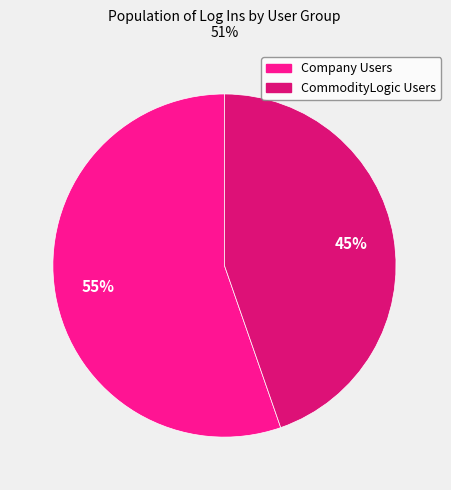

Is there a majority slice in this chart?

Yes